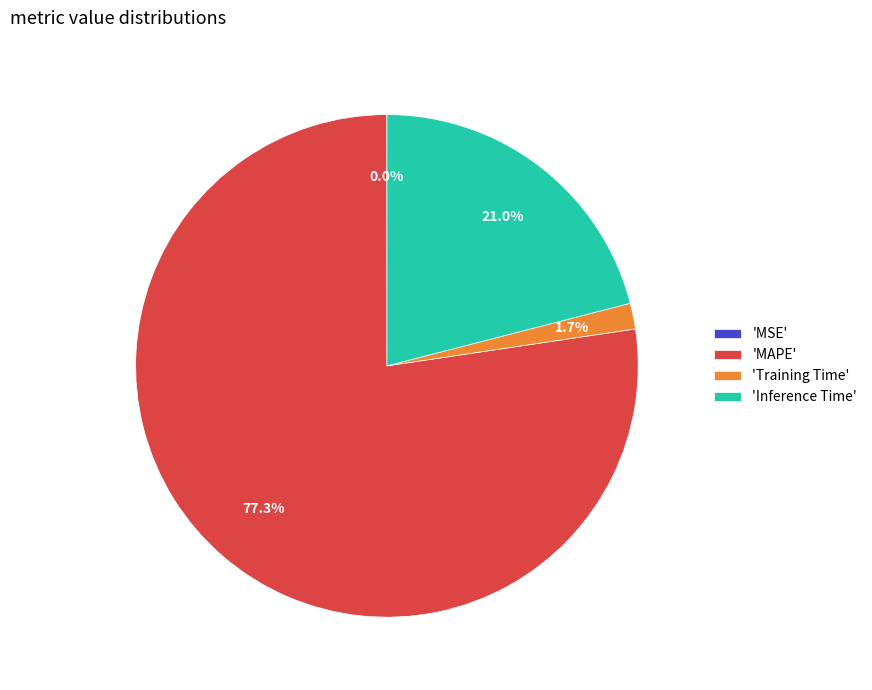

What is the total percentage of 'Training Time' and 'MAPE'?

79.0%